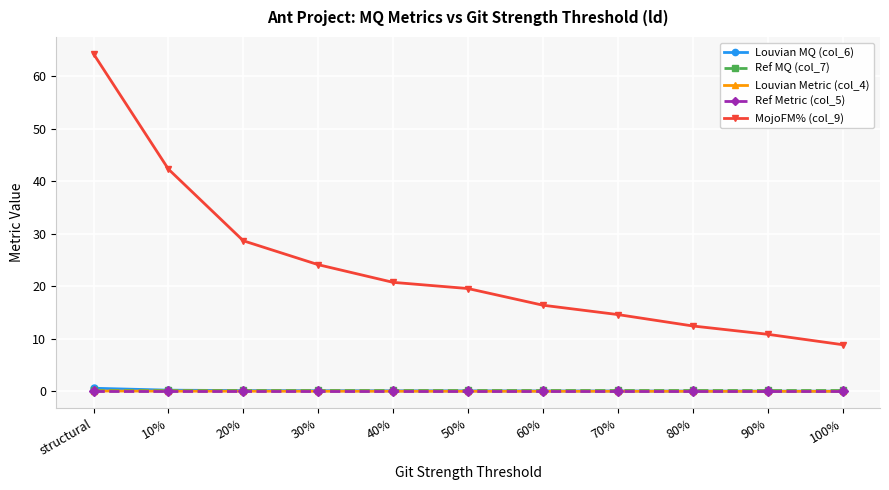

What are all the series names shown in the legend?

Louvian MQ (col_6), Ref MQ (col_7), Louvian Metric (col_4), Ref Metric (col_5), MojoFM% (col_9)